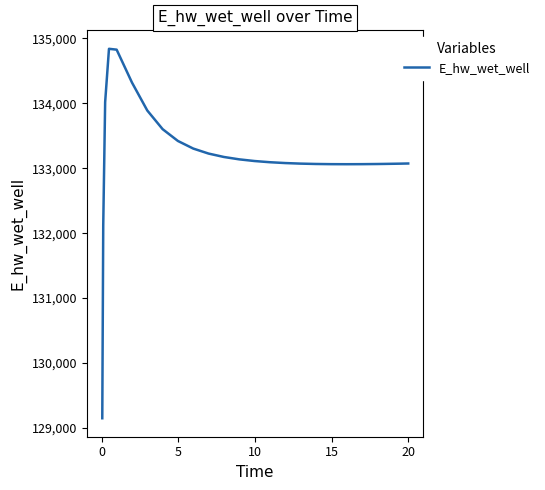

What is the maximum value shown in the chart?

134840.4